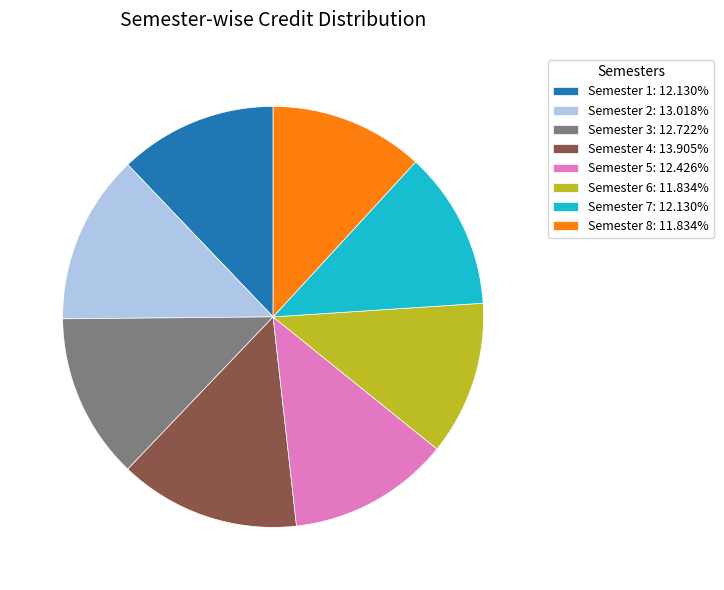

The Semester 2 slice represents 1% of the pie. True or false?

False